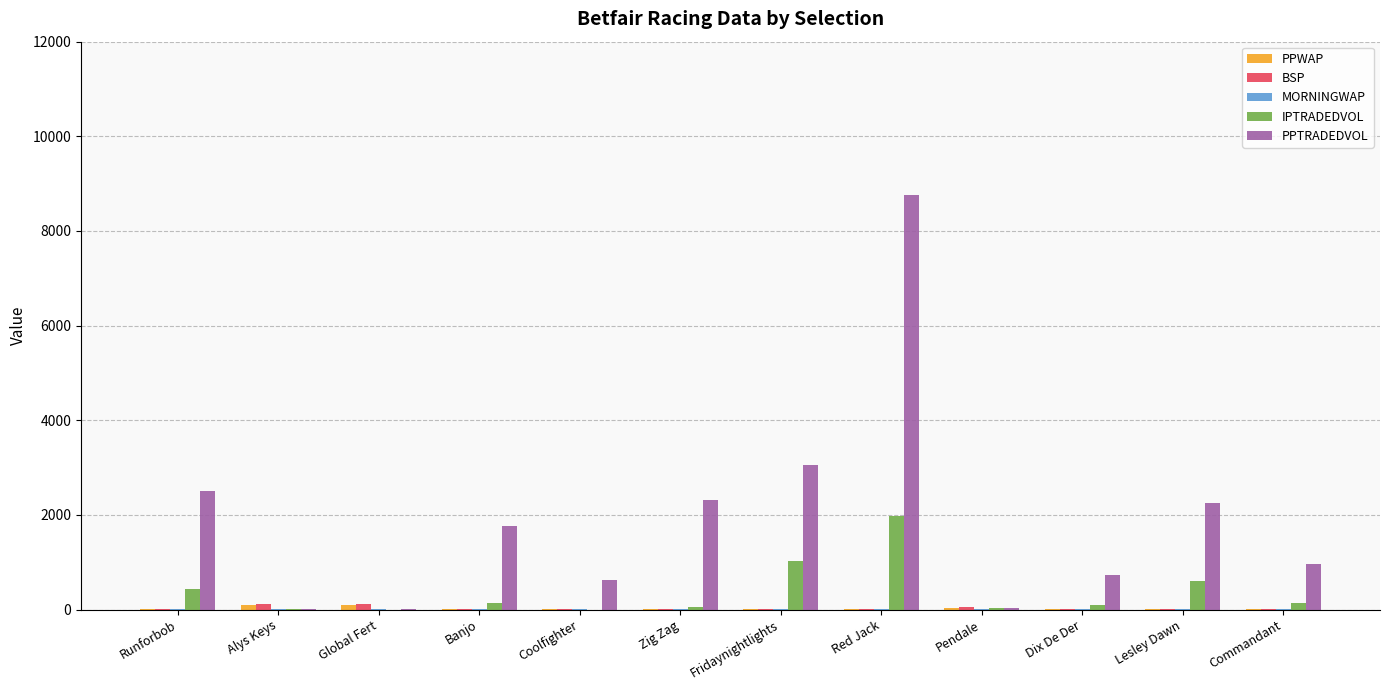

The value of PPTRADEDVOL at Runforbob is 2497.2. True or false?

True